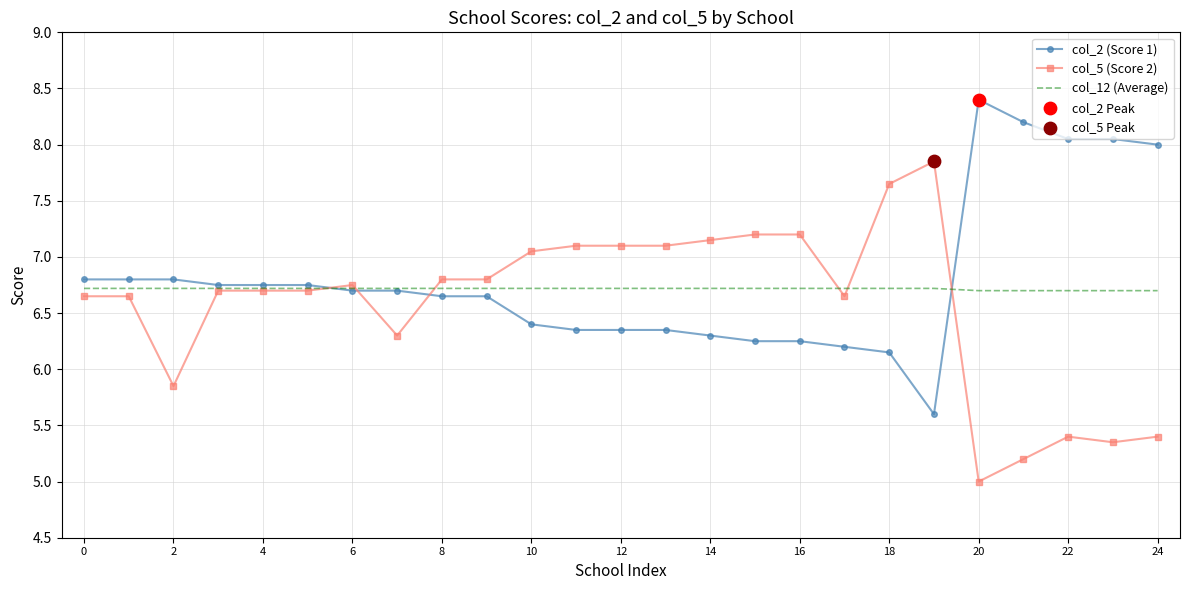

What is the maximum value shown in the chart?

8.4